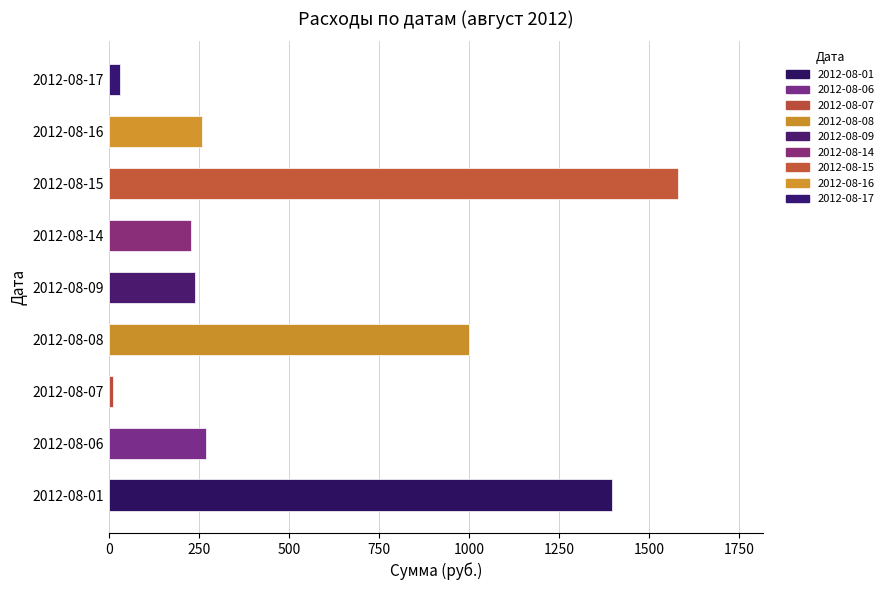

Reading bottom to top, what are all the values shown in this chart?

1399.0	270.8	12.0	1000.0	240.0	229.0	1581.0	258.4	30.0